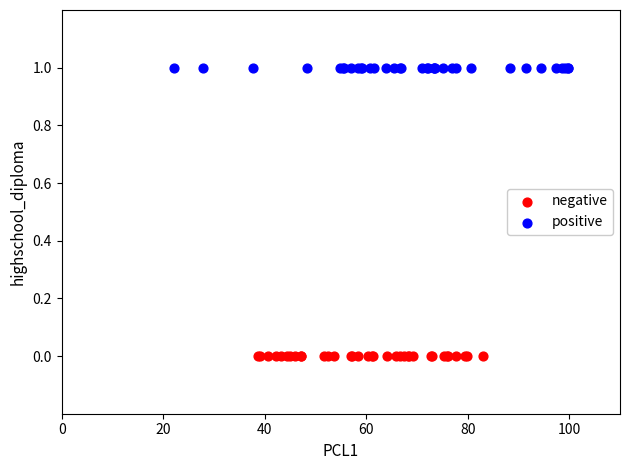

Which series reaches the minimum Y coordinate?

negative